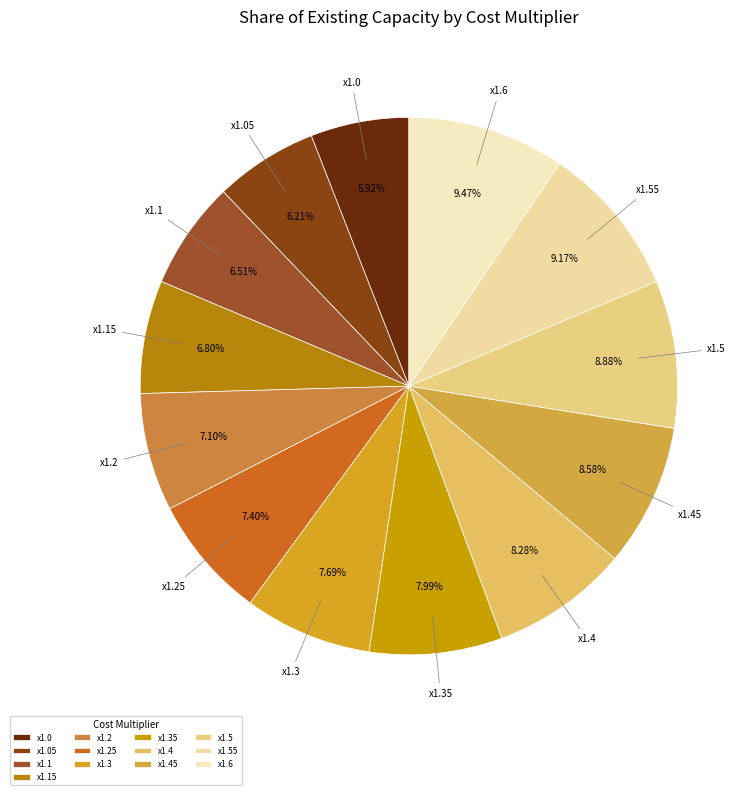

Is the sum of x1.5 and x1.45 greater than half?

No